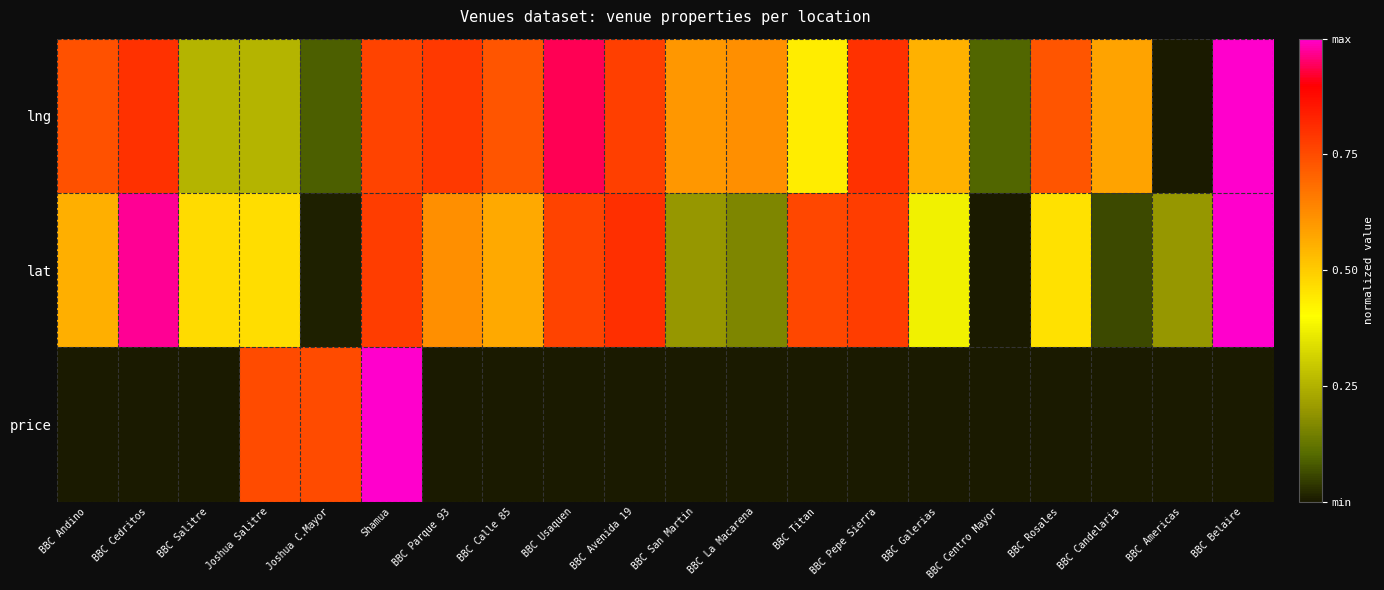

Reading left to right, extract all data points from this chart.

lng: BBC Andino=0.7	BBC Cedritos=0.8	BBC Salitre=0.3	Joshua Salitre=0.3	Joshua C.Mayor=0.1	Shamua=0.8	BBC Parque 93=0.8	BBC Calle 85=0.7	BBC Usaquen=0.9	BBC Avenida 19=0.8	BBC San Martin=0.6	BBC La Macarena=0.6	BBC Titan=0.4	BBC Pepe Sierra=0.8	BBC Galerias=0.6	BBC Centro Mayor=0.1	BBC Rosales=0.7	BBC Candelaria=0.6	BBC Americas=0.0	BBC Belaire=1.0
lat: BBC Andino=0.6	BBC Cedritos=1.0	BBC Salitre=0.5	Joshua Salitre=0.5	Joshua C.Mayor=0.0	Shamua=0.8	BBC Parque 93=0.6	BBC Calle 85=0.6	BBC Usaquen=0.8	BBC Avenida 19=0.8	BBC San Martin=0.2	BBC La Macarena=0.2	BBC Titan=0.8	BBC Pepe Sierra=0.8	BBC Galerias=0.4	BBC Centro Mayor=0.0	BBC Rosales=0.5	BBC Candelaria=0.1	BBC Americas=0.2	BBC Belaire=1.0
price: BBC Andino=0.0	BBC Cedritos=0.0	BBC Salitre=0.0	Joshua Salitre=0.8	Joshua C.Mayor=0.8	Shamua=1.0	BBC Parque 93=0.0	BBC Calle 85=0.0	BBC Usaquen=0.0	BBC Avenida 19=0.0	BBC San Martin=0.0	BBC La Macarena=0.0	BBC Titan=0.0	BBC Pepe Sierra=0.0	BBC Galerias=0.0	BBC Centro Mayor=0.0	BBC Rosales=0.0	BBC Candelaria=0.0	BBC Americas=0.0	BBC Belaire=0.0